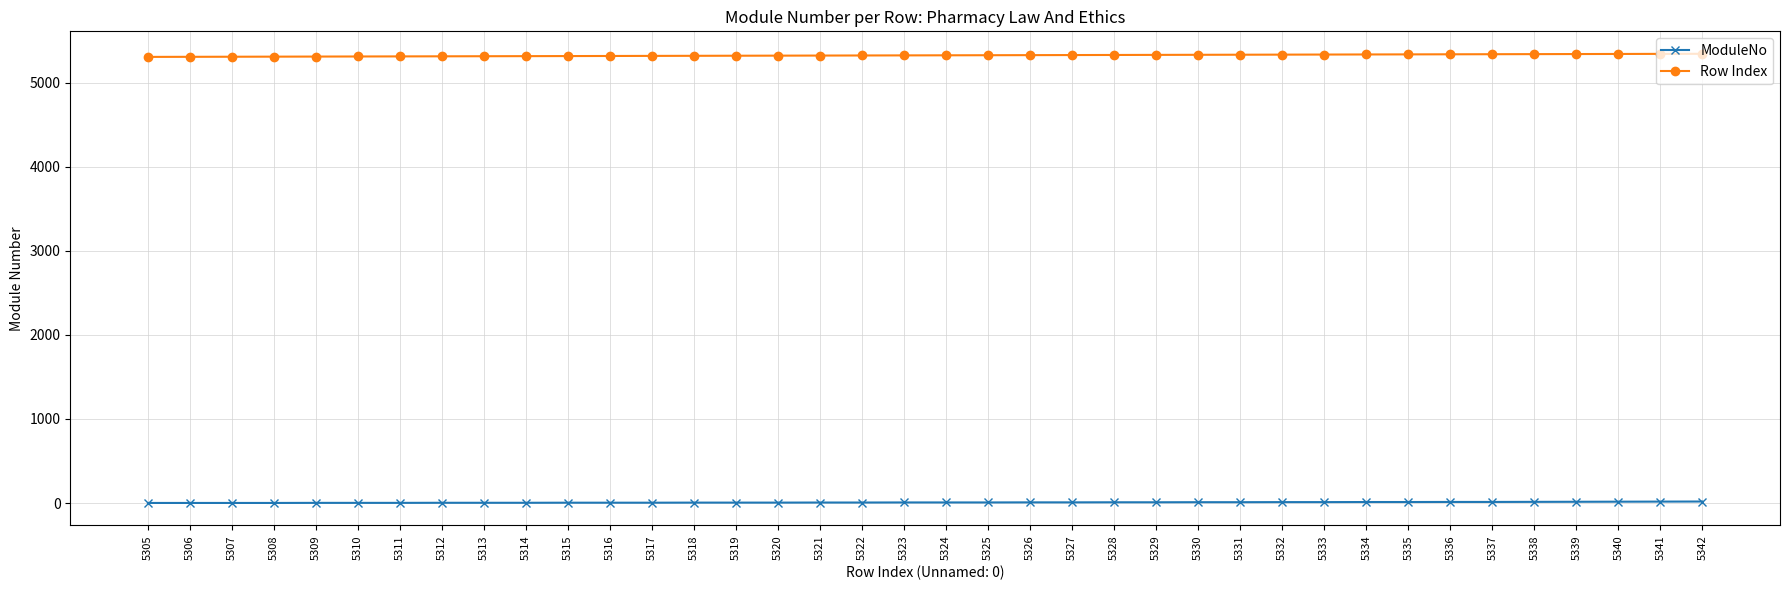

The value of Row Index at 5307 is 5307. True or false?

True